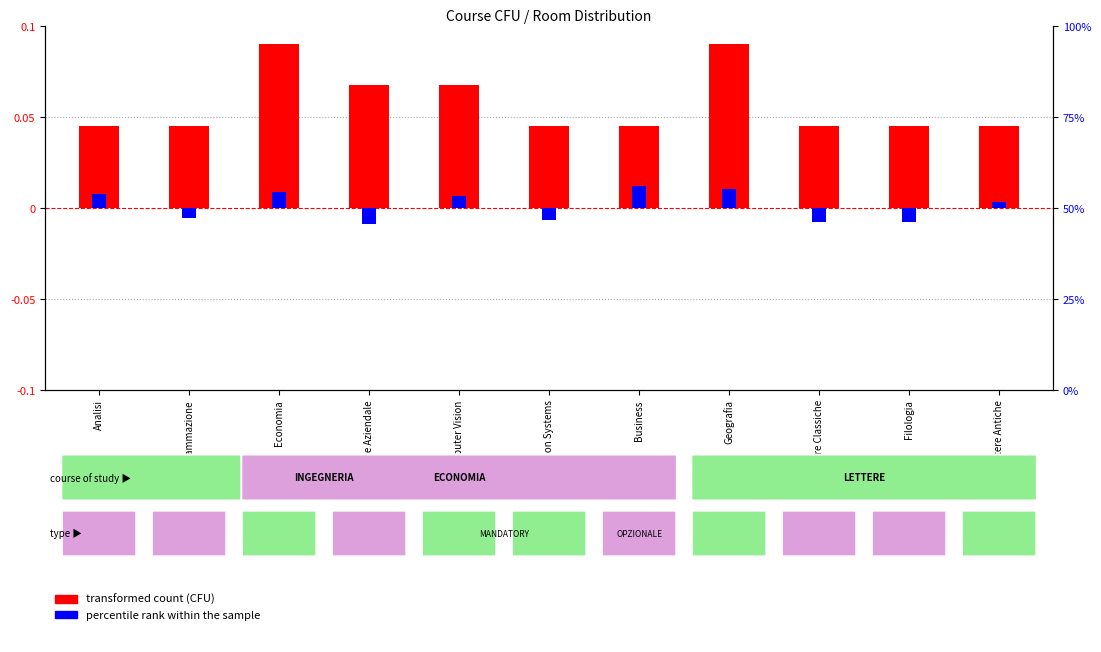

True or false: transformed count (CFU) has a value of 0.0 at Programmazione.

True